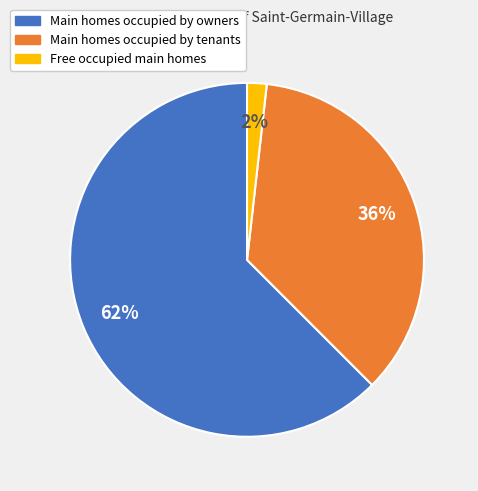

Is there a majority slice in this chart?

Yes